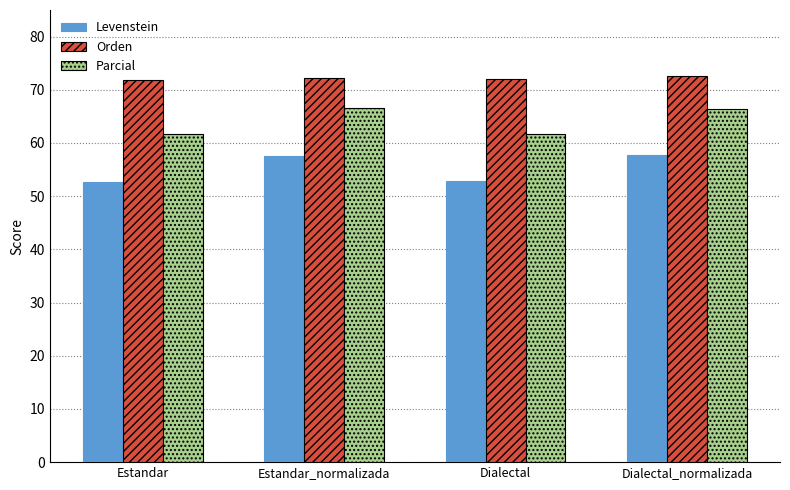

What is the spread (max minus min) of values at Dialectal_normalizada?

14.8